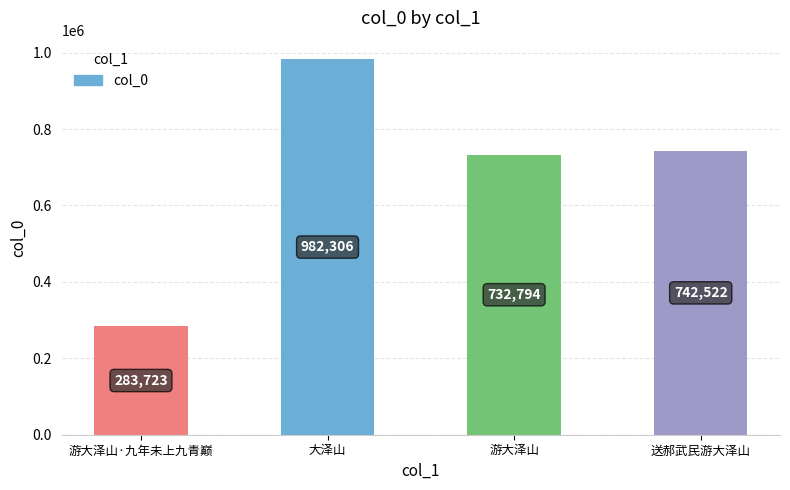

What value does the data have at 游大泽山·九年未上九青巅, to the nearest 10?

283720